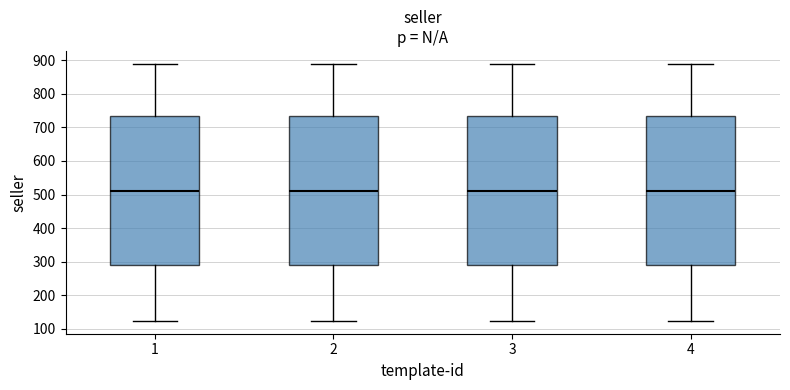

Reading left to right, read every box against the y-axis: the position of its median line, the range the box covers, and the ends of its whiskers. The values are not printed on the chart, so give them approximately, as read against the axis.

1: median 510, box 290 to 730, whiskers 120 to 890
2: median 510, box 290 to 730, whiskers 120 to 890
3: median 510, box 290 to 730, whiskers 120 to 890
4: median 510, box 290 to 730, whiskers 120 to 890